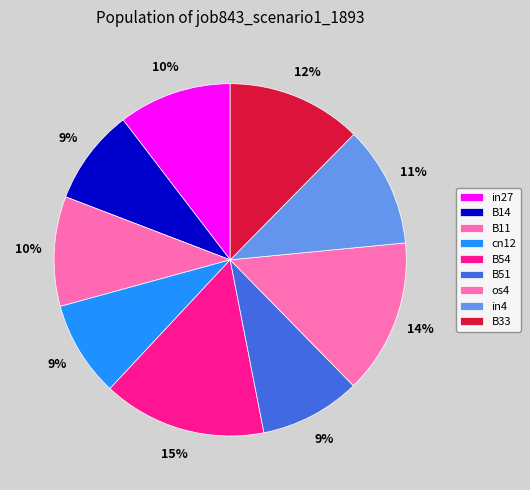

What percentage is the B14 slice, to the nearest percent?

9%